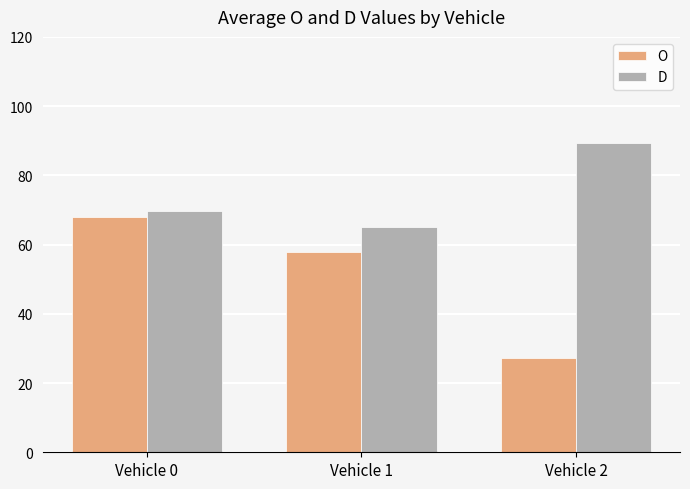

Rank the series at Vehicle 2 from highest to lowest value.

D, O